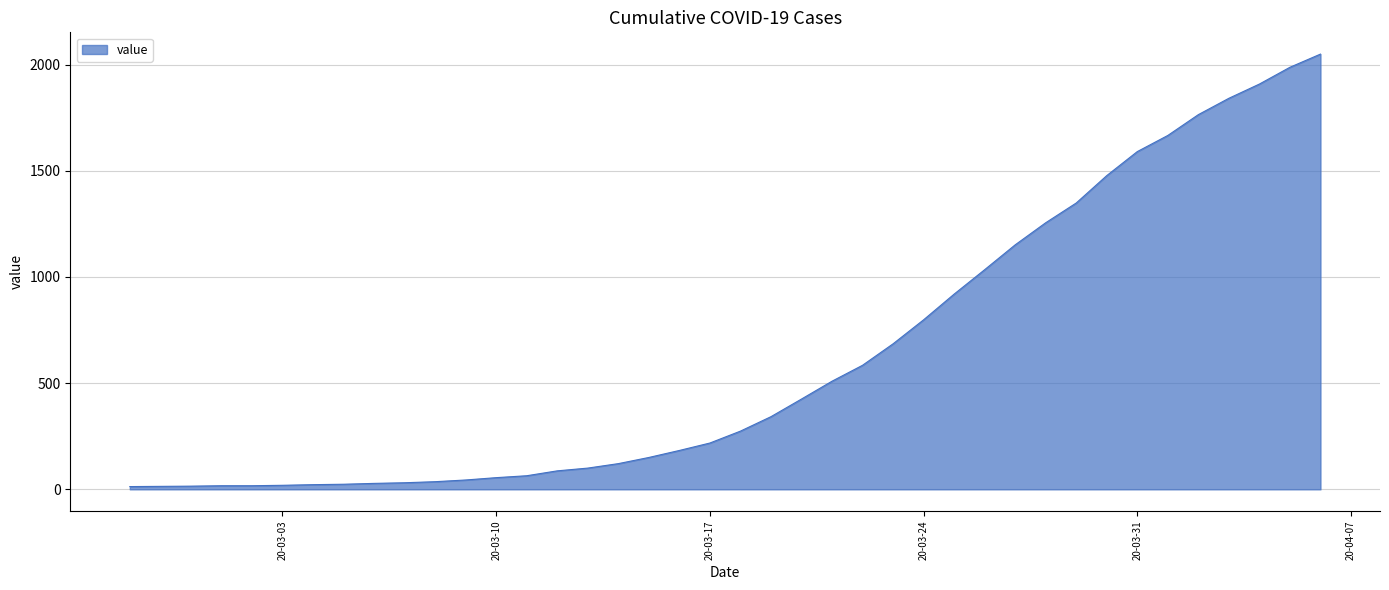

What is the greatest value displayed?

2049